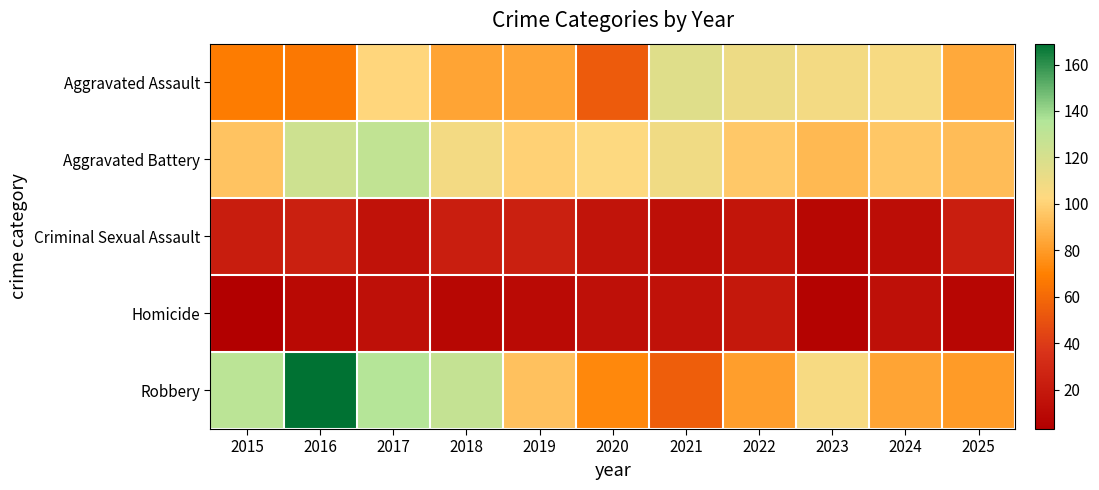

Count the number of categories in the chart.

11